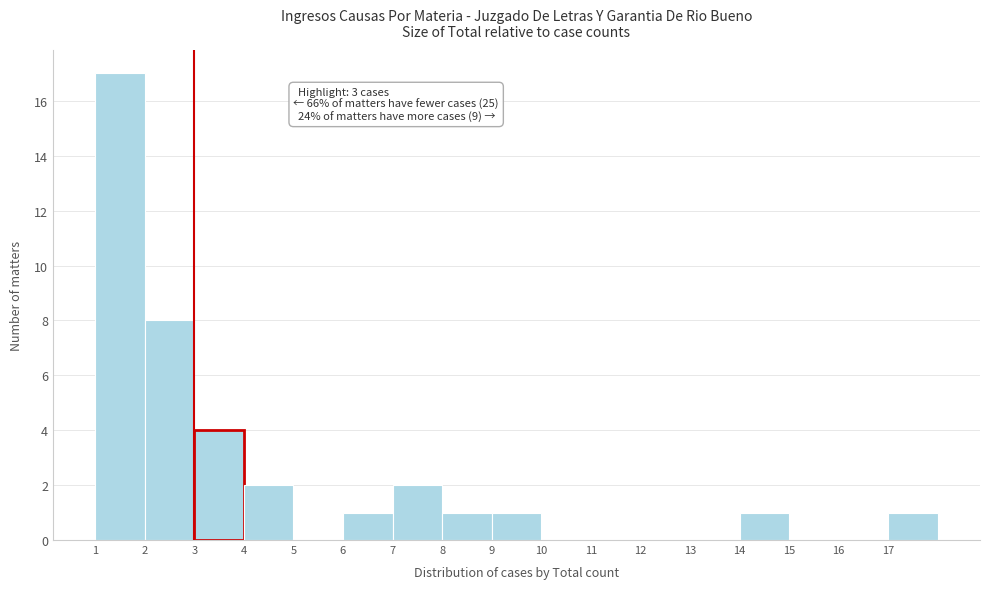

Which range on the x-axis has the tallest bar?

1 to 2